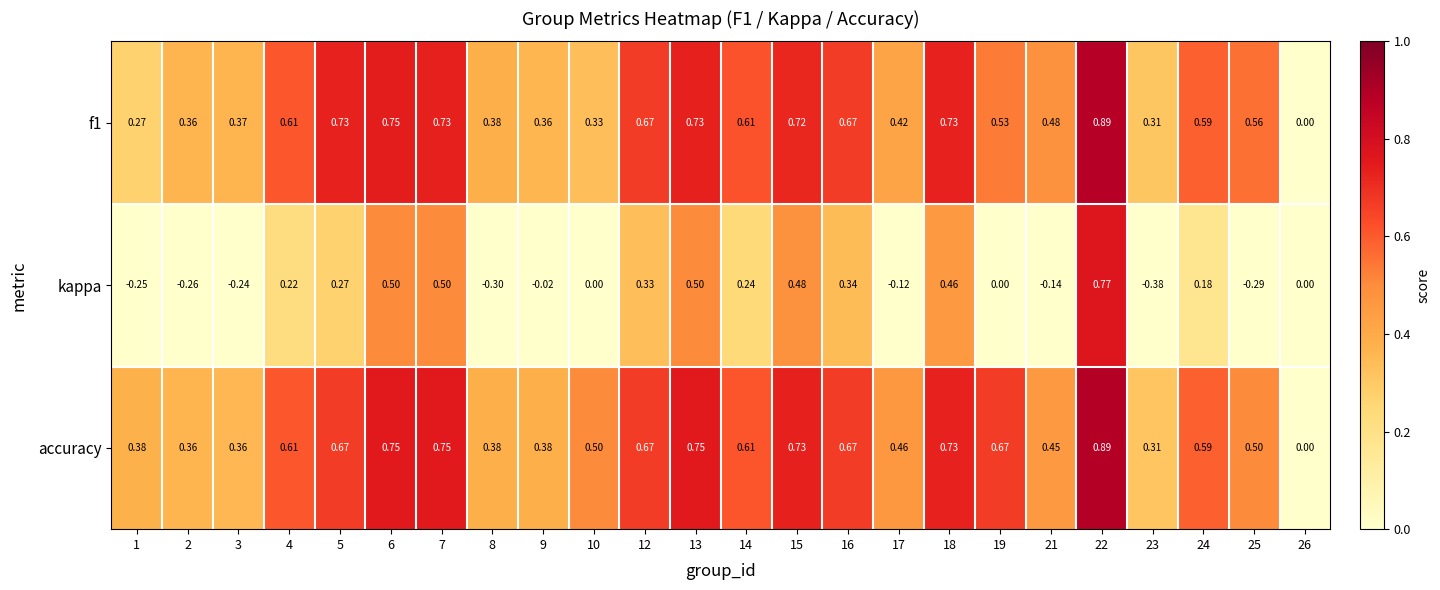

At which category is the sum across all series the highest?

22